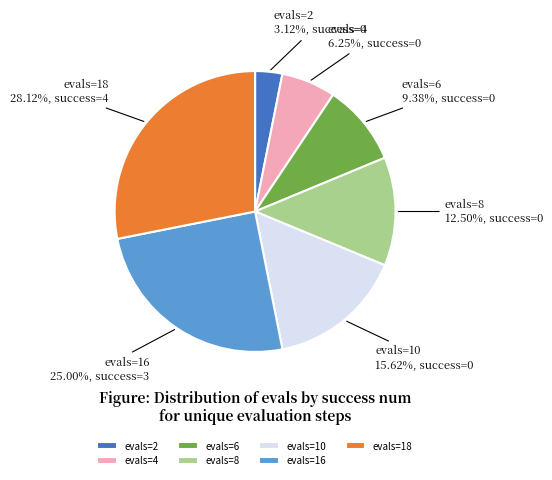

Approximately how many times larger is the value at evals=8 compared to evals=10?

0.8